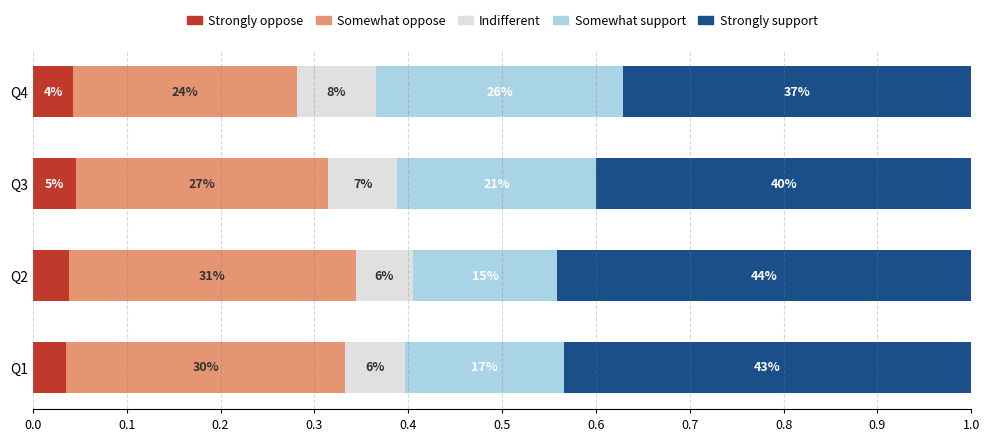

What is the average value of the Strongly support series?

0.4